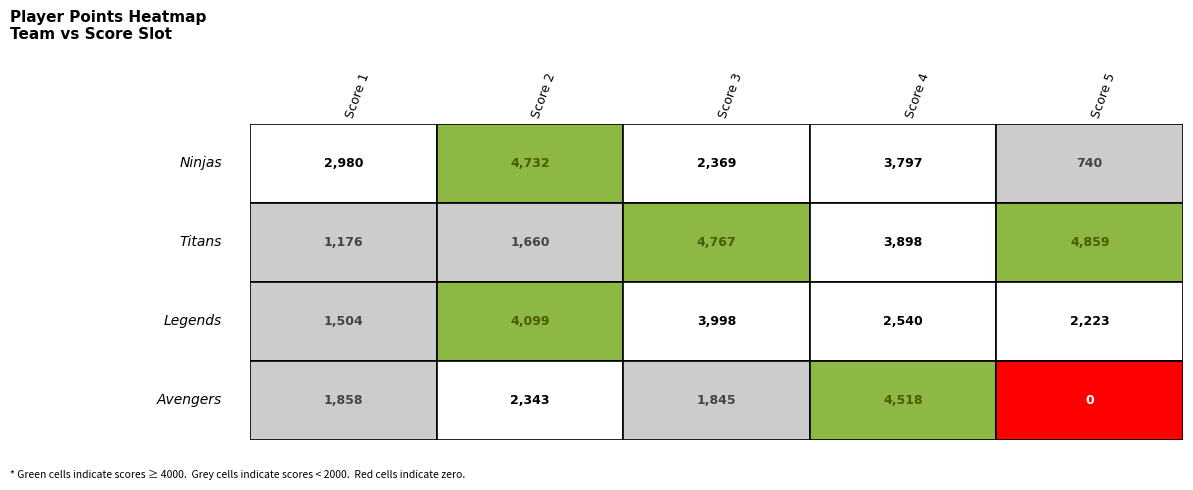

Which series has the largest range (max minus min)?

Avengers